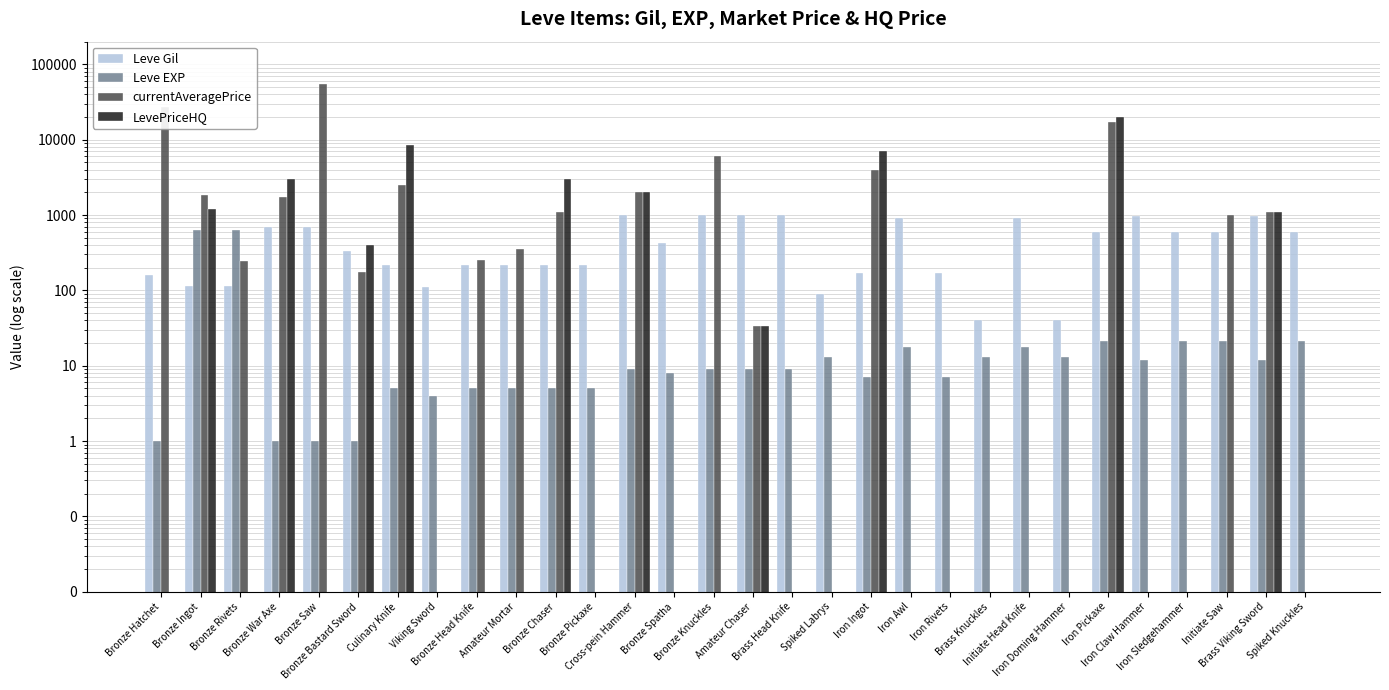

What position from the right is Bronze Saw?

26